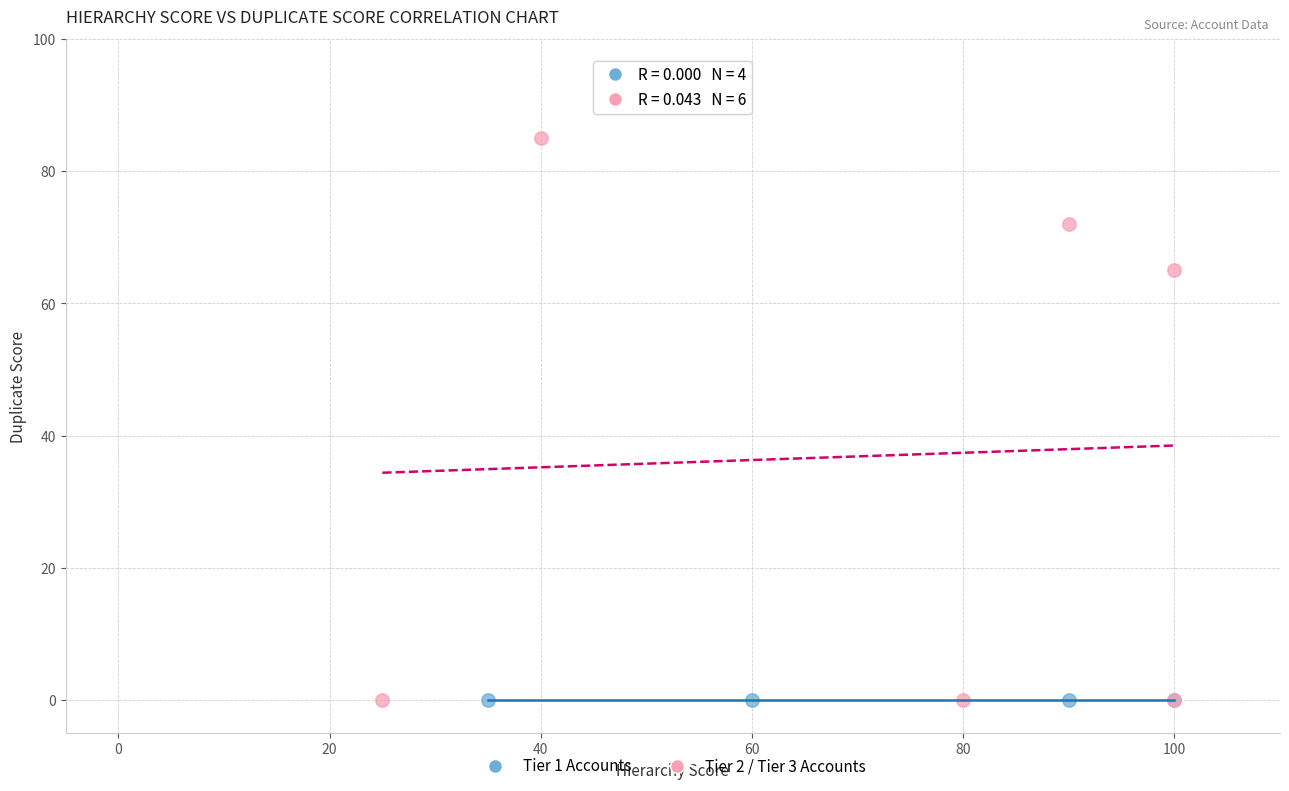

Which series reaches the maximum Y coordinate?

Tier 2 / Tier 3 Accounts